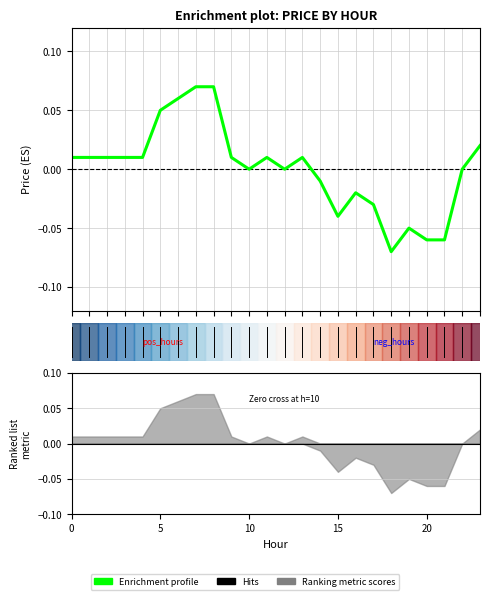

What is the label of the 12th point from the right?

12